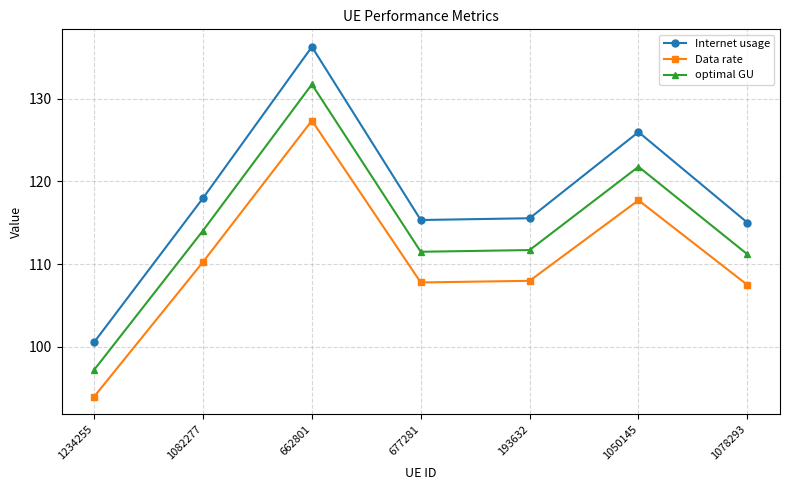

How many values in the Data rate series are below 107?

1